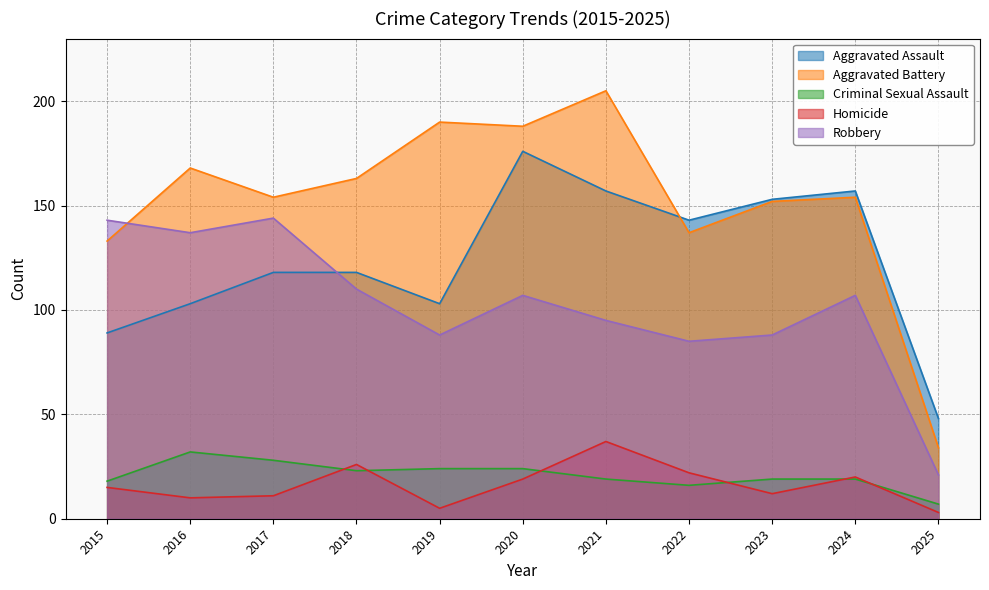

Reading left to right, transcribe all the data shown in this chart.

Aggravated Assault: 89	103	118	118	103	176	157	143	153	157	48
Aggravated Battery: 133	168	154	163	190	188	205	137	152	154	34
Criminal Sexual Assault: 18	32	28	23	24	24	19	16	19	19	7
Homicide: 15	10	11	26	5	19	37	22	12	20	3
Robbery: 143	137	144	110	88	107	95	85	88	107	21